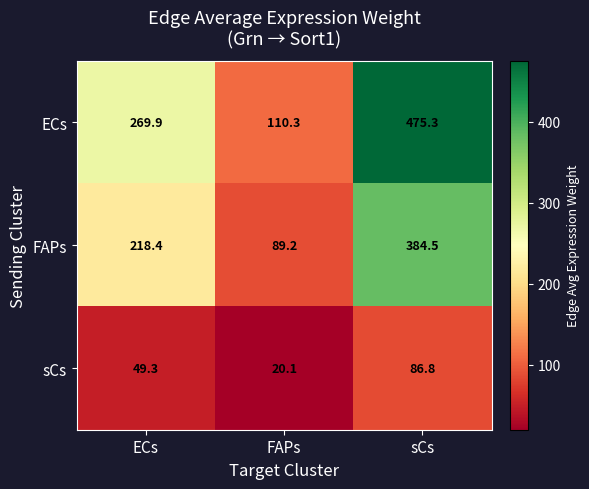

Reading left to right, transcribe all the data shown in this chart.

ECs: 269.9	110.3	475.3
FAPs: 218.4	89.2	384.5
sCs: 49.3	20.1	86.8